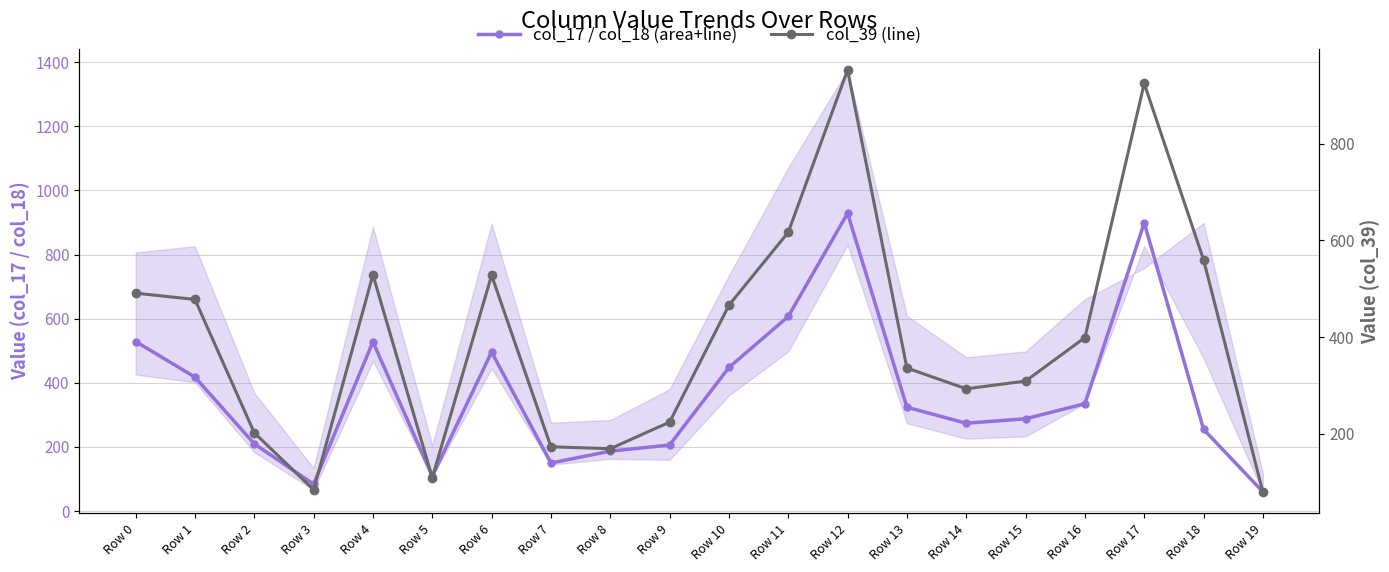

Between Row 1 and Row 12, which series saw the biggest shift?

col_17 (primary)